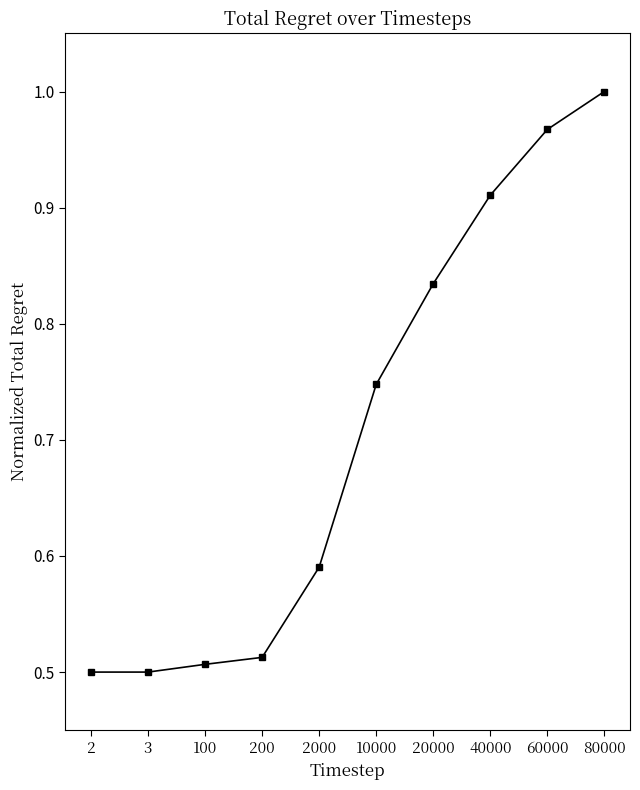

At which category does the chart reach its peak across all series?

80000